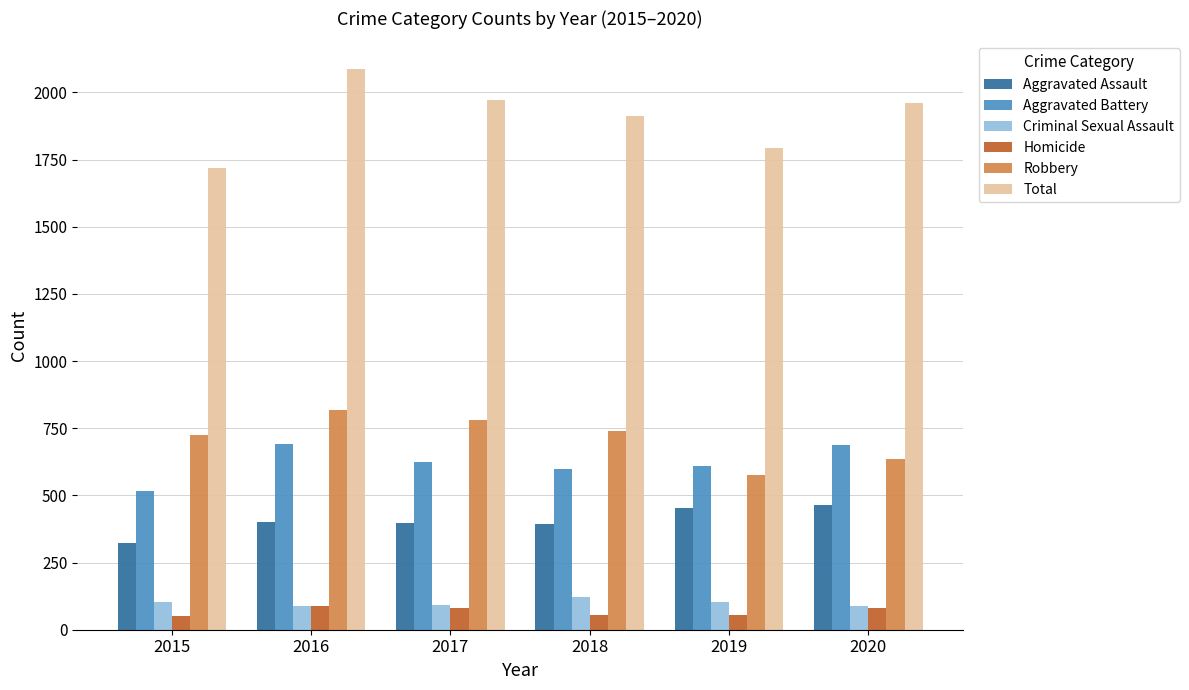

What is the value of the Homicide bar at the 6th from the left?

81